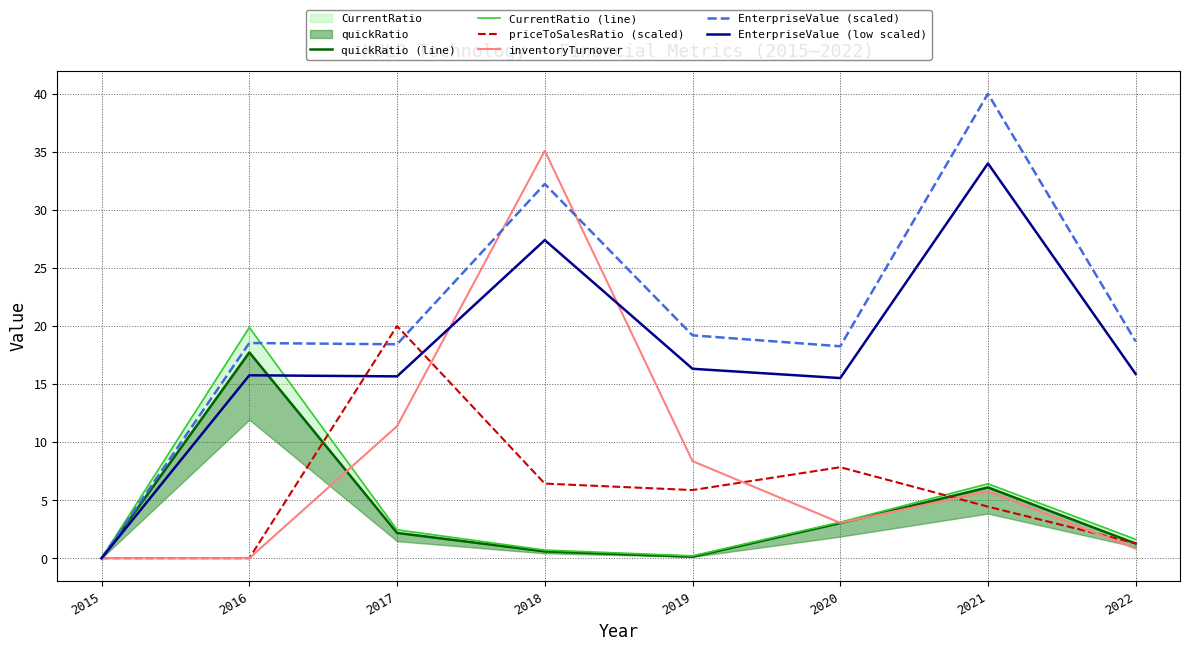

Rank the series at 2020 from lowest to highest value.

quickRatio (line), inventoryTurnover, CurrentRatio (line), priceToSalesRatio (scaled), EnterpriseValue (low scaled), EnterpriseValue (scaled)